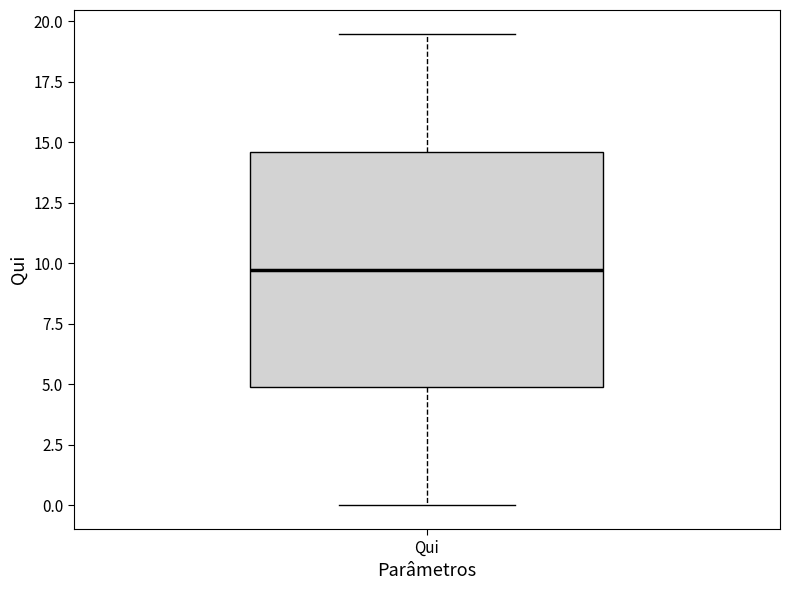

Transcribe this box plot: give where the median line is, the range the box spans, and where the two whiskers end, as read against the y-axis. The values are not printed on the chart, so give them approximately, as read against the axis.

median 10.0, box 5.0 to 14.5, whiskers 0.0 to 19.5